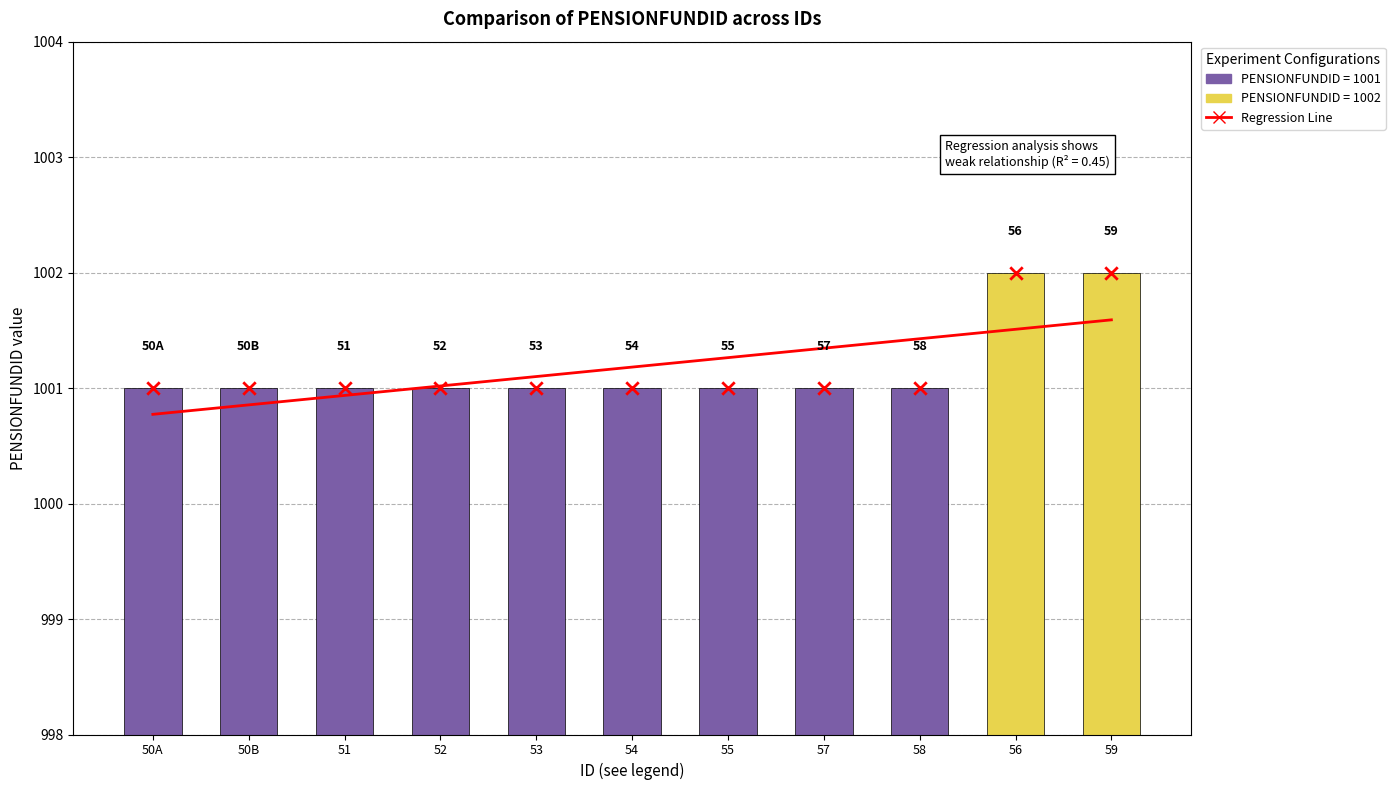

Between 57 and 54, which is larger?

57